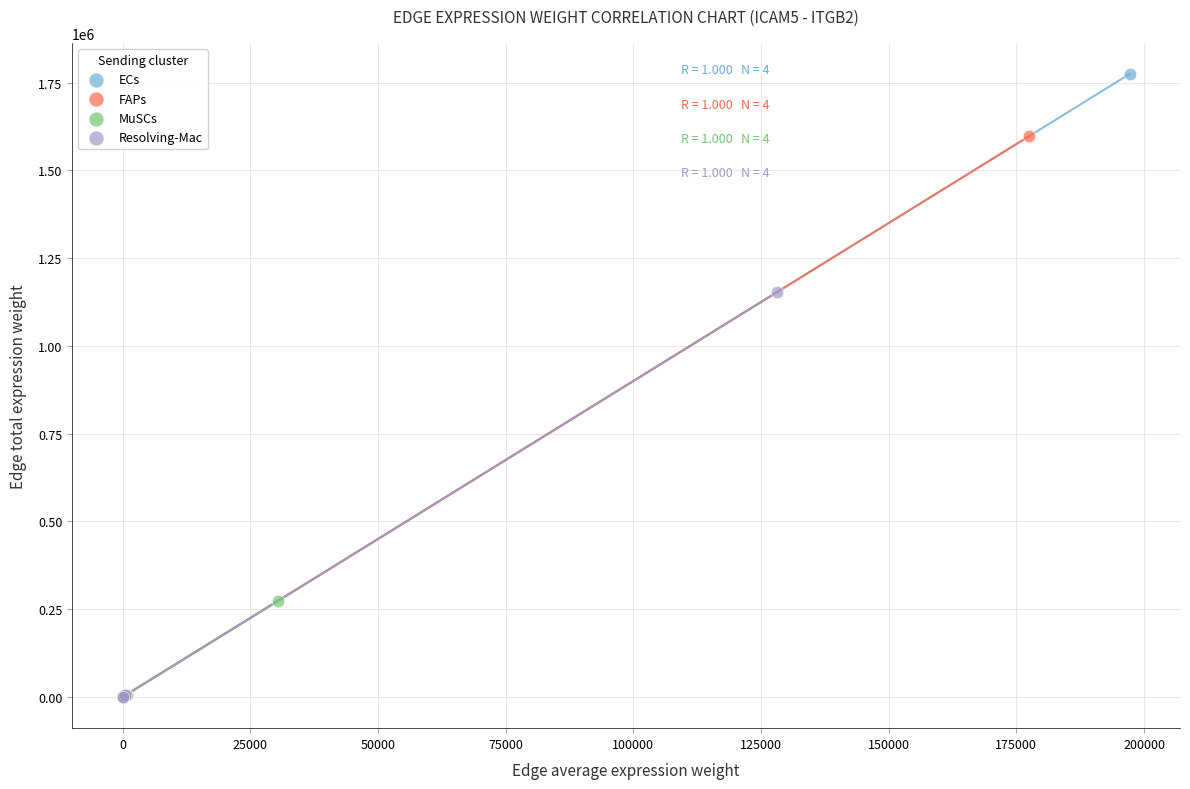

Which series contains the highest Y value?

ECs